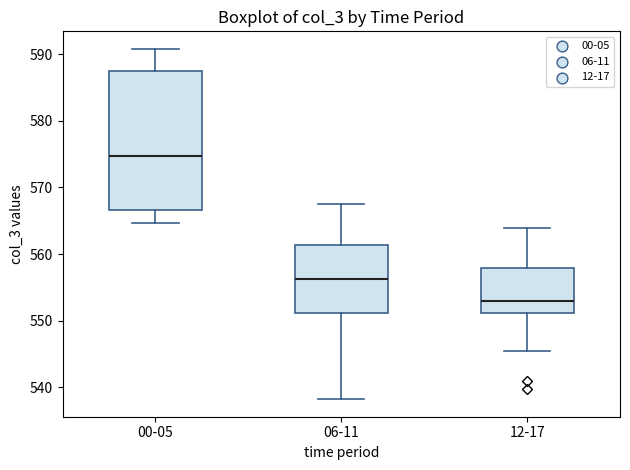

Reading left to right, transcribe this box plot: for each box, give where its median line is, the range the box spans, and where its two whiskers end, as read against the y-axis. The values are not printed on the chart, so give them approximately, as read against the axis.

00-05: median 575, box 567 to 588, whiskers 565 to 591
06-11: median 556, box 551 to 561, whiskers 538 to 568
12-17: median 553, box 551 to 558, whiskers 545 to 564